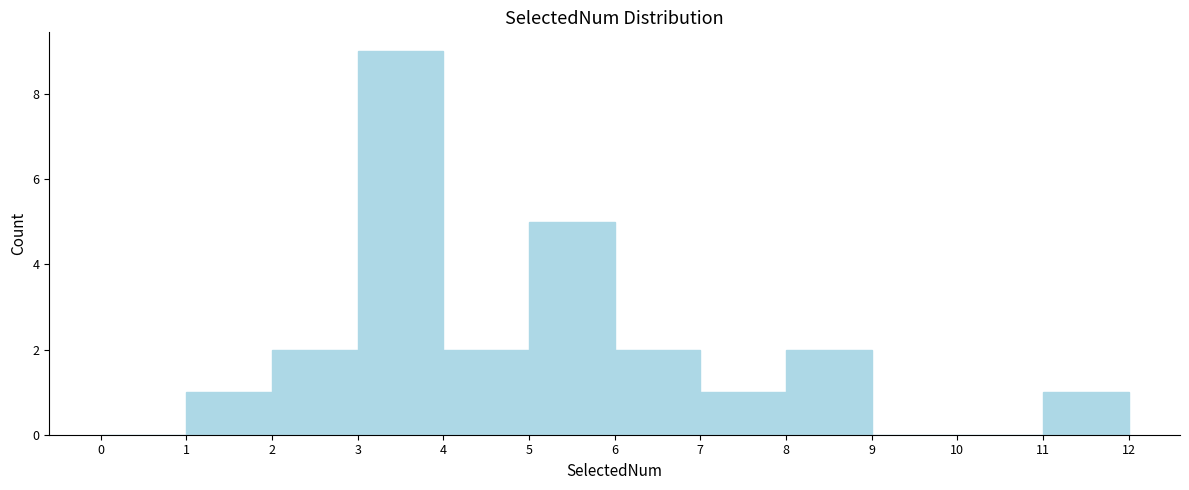

Which range on the x-axis has the tallest bar?

3 to 4